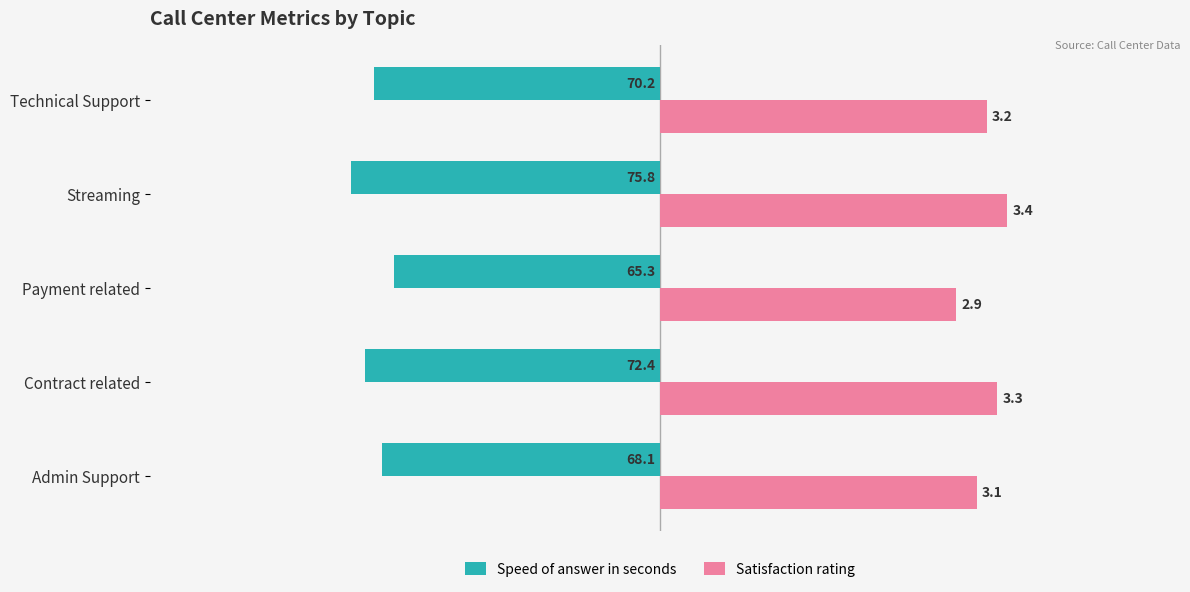

Which series has the widest spread of values?

Satisfaction rating